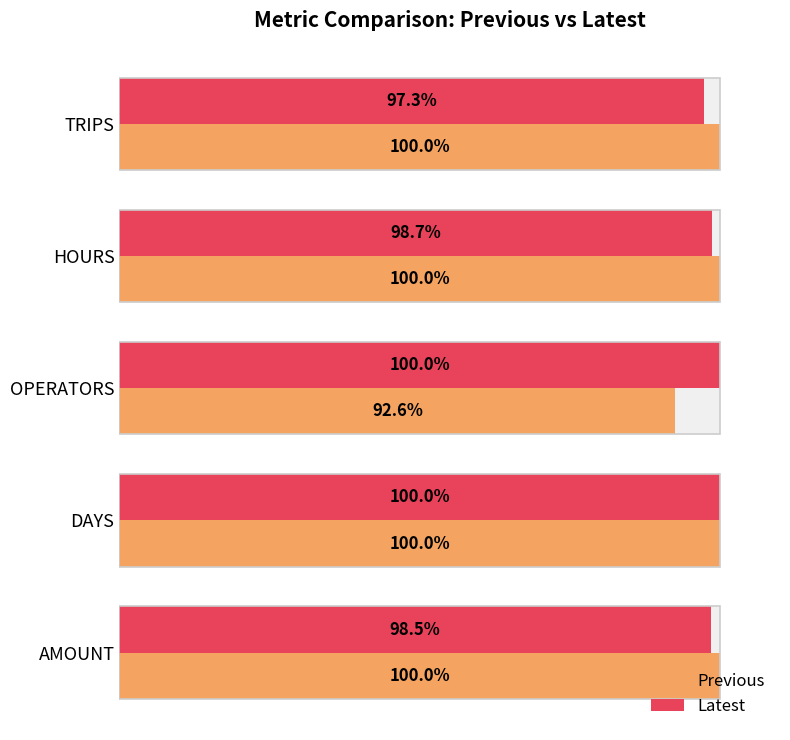

Reading left to right, extract all data points from this chart.

Previous: 100.0	100.0	92.6	100.0	100.0
Latest: 97.3	98.7	100.0	100.0	98.5